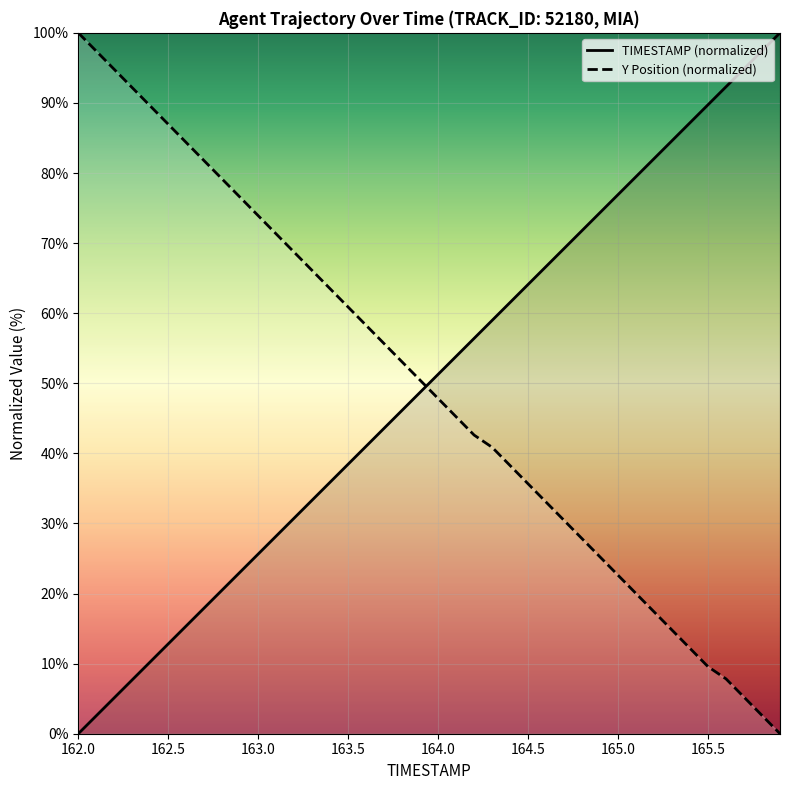

What is the difference between the maximum and minimum values in the Y Position (normalized) series?

100.0